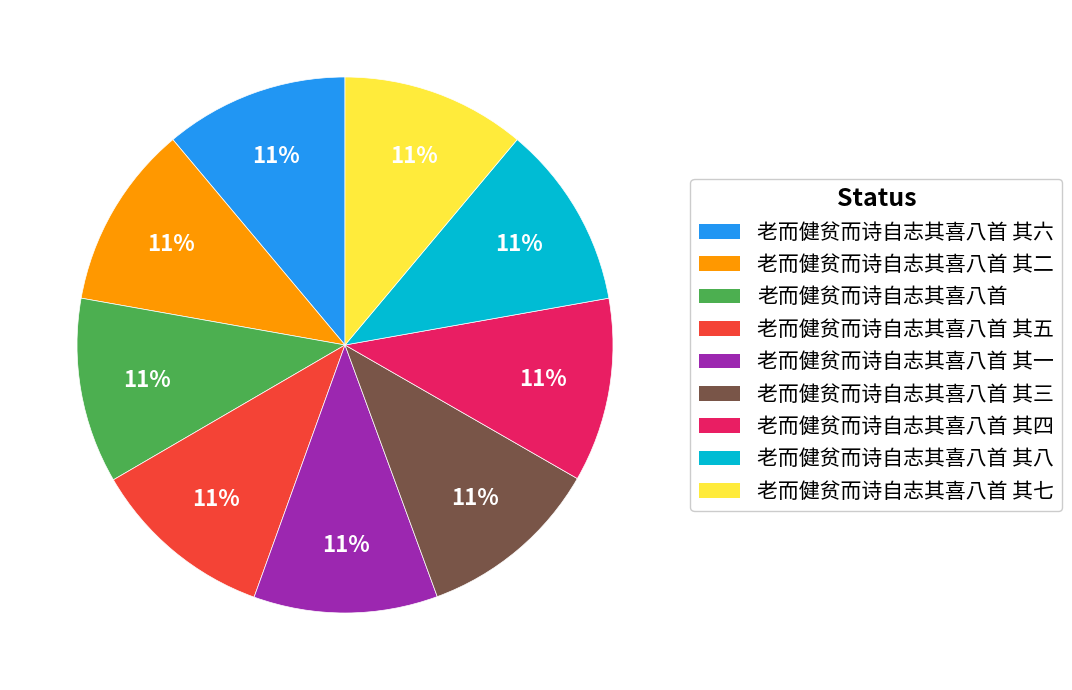

What percentage is the 老而健贫而诗自志其喜八首 其七 slice, to the nearest percent?

11%